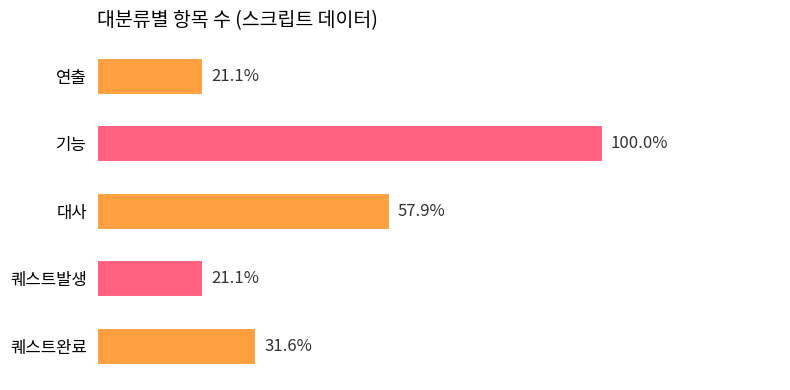

Rank the categories by value from lowest to highest.

연출, 퀘스트발생, 퀘스트완료, 대사, 기능